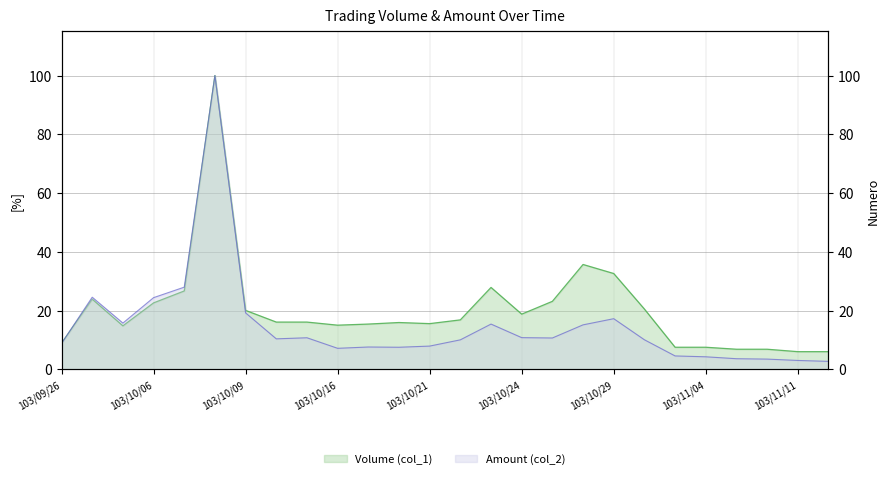

The Volume (col_1) series shows 59.8 at 103/10/28. True or false?

False